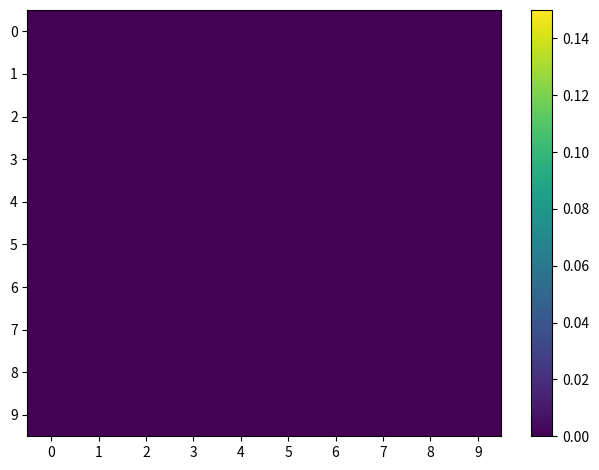

At how many categories does at least one series exceed 0?

9